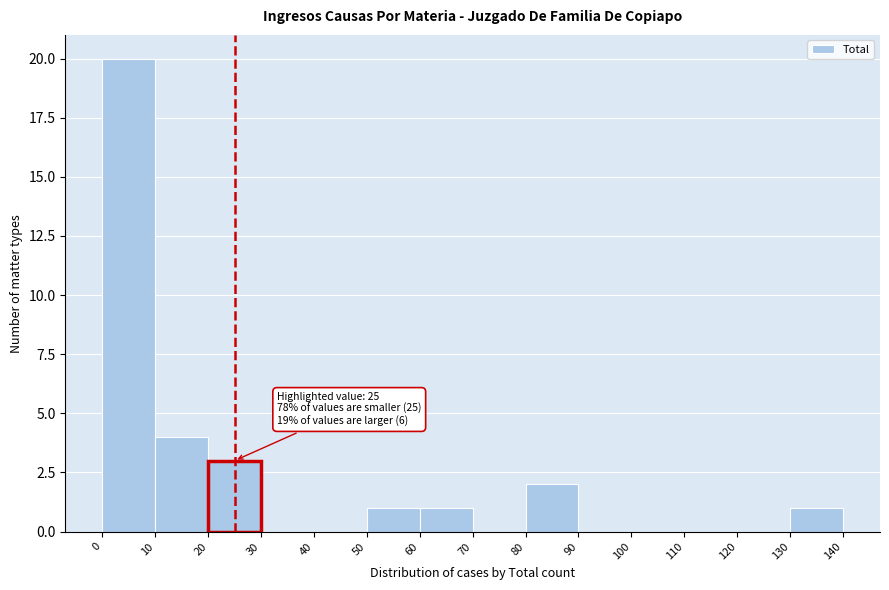

Which range on the x-axis has the tallest bar?

0 to 10